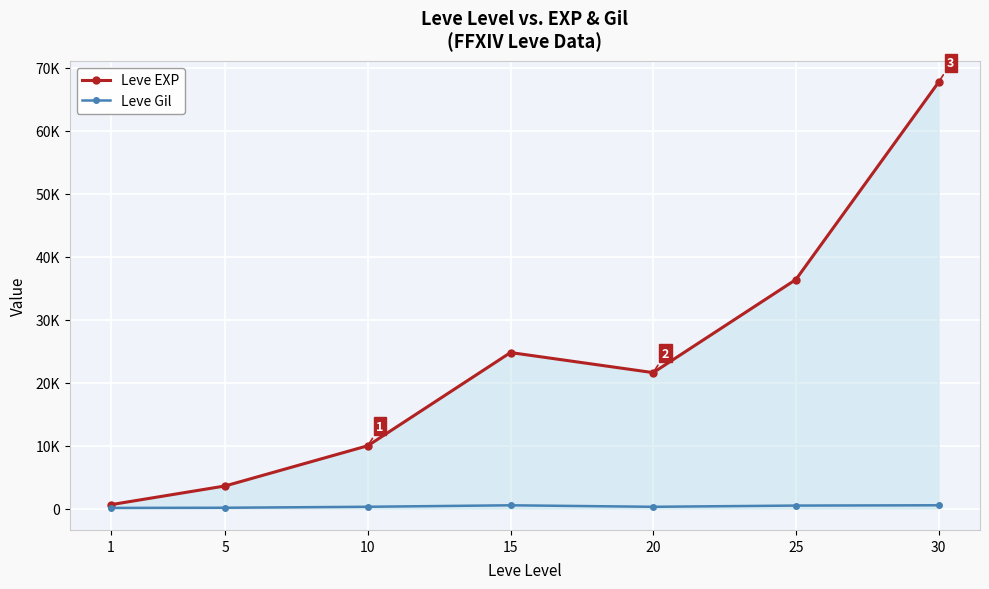

What is the maximum value for Leve EXP?

67730